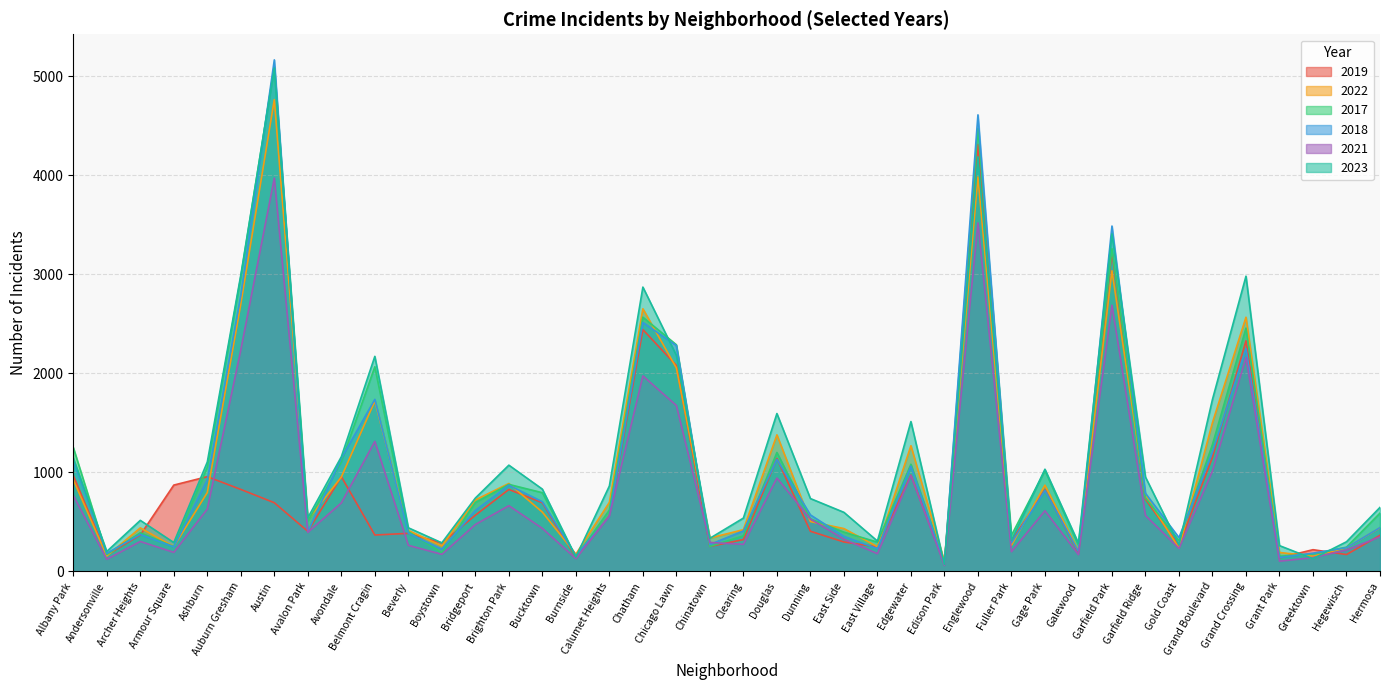

Where is 2019 nearest to the value 2193?

Chicago Lawn